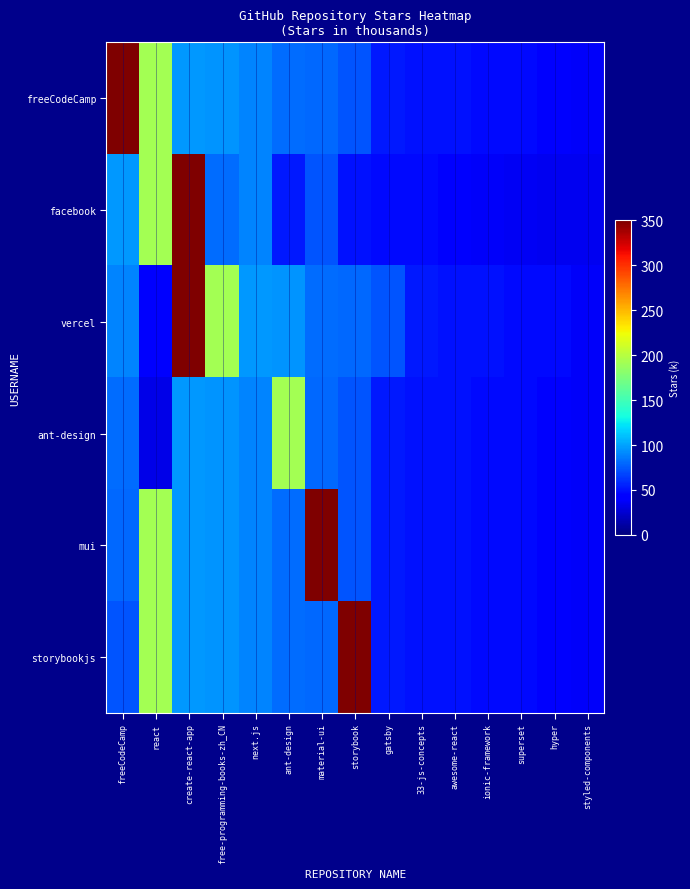

True or false: mui has a value of 15.0 at styled-components.

False